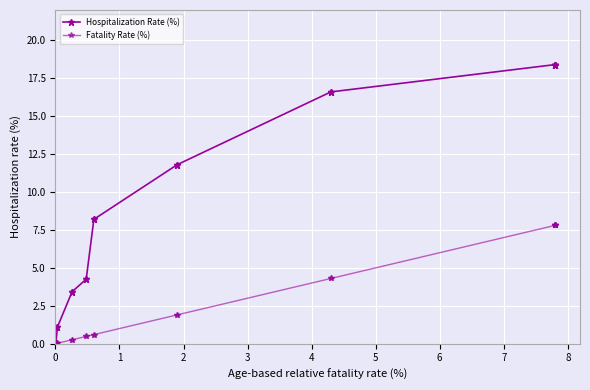

Which series has the widest spread of values?

Hospitalization Rate (%)